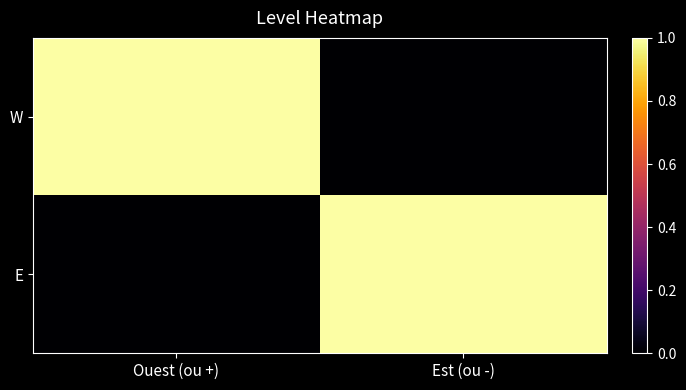

At how many categories does at least one series exceed 0?

2